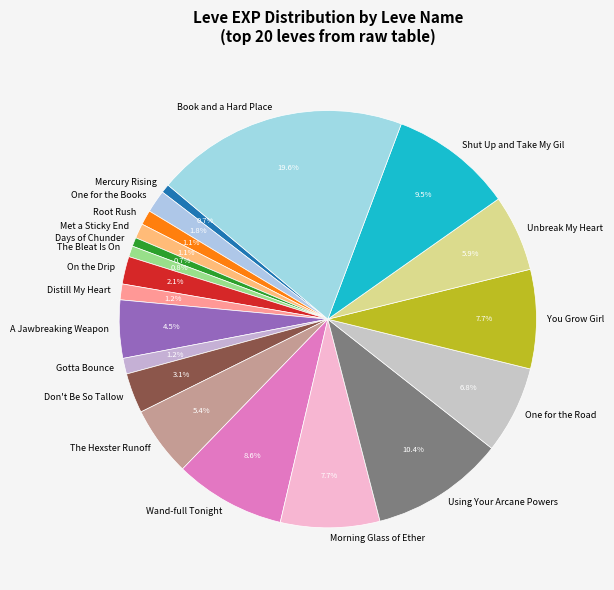

Between The Bleat Is On and On the Drip, which is larger?

On the Drip